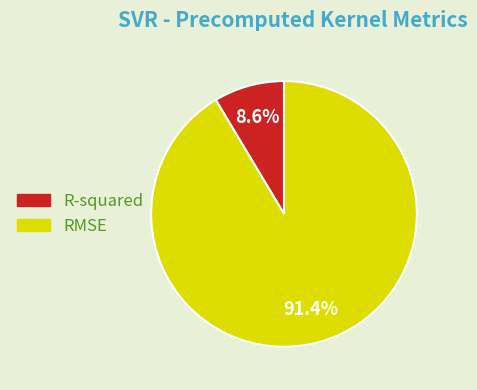

Is the sum of R-squared and RMSE greater than half?

Yes